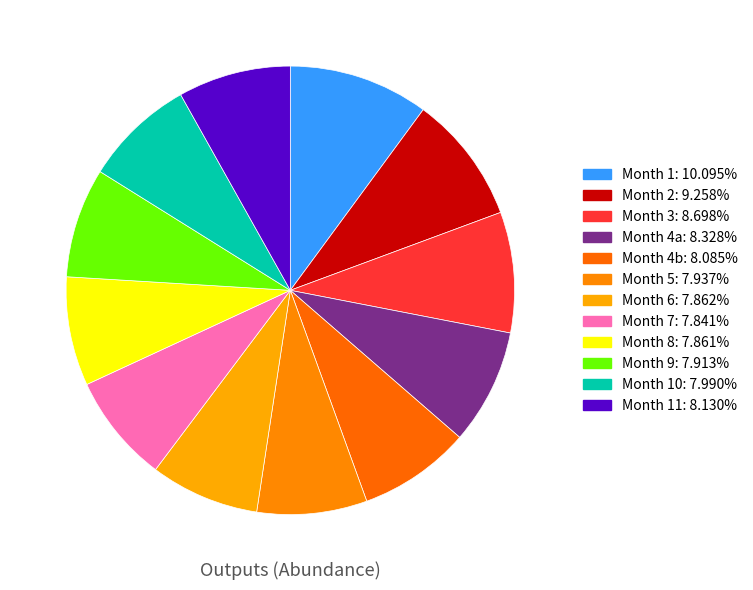

Count the number of slices in the pie.

12